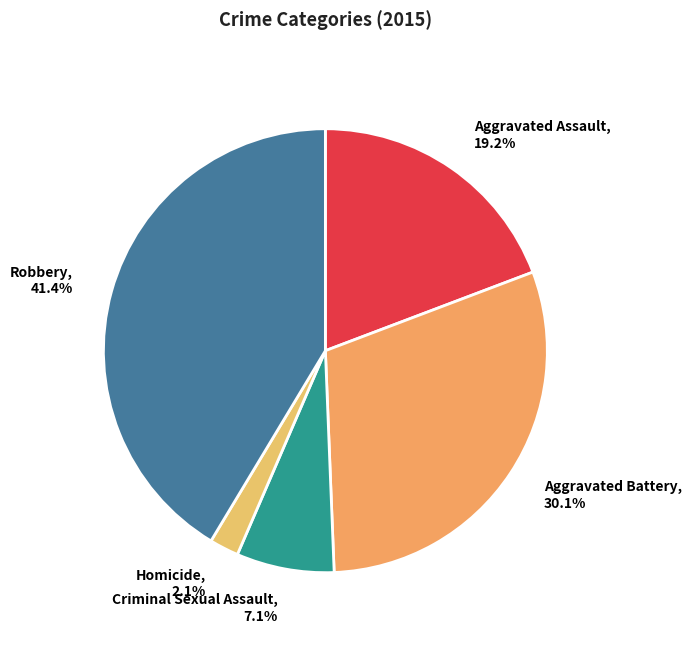

Is Aggravated Battery the majority of the pie?

No